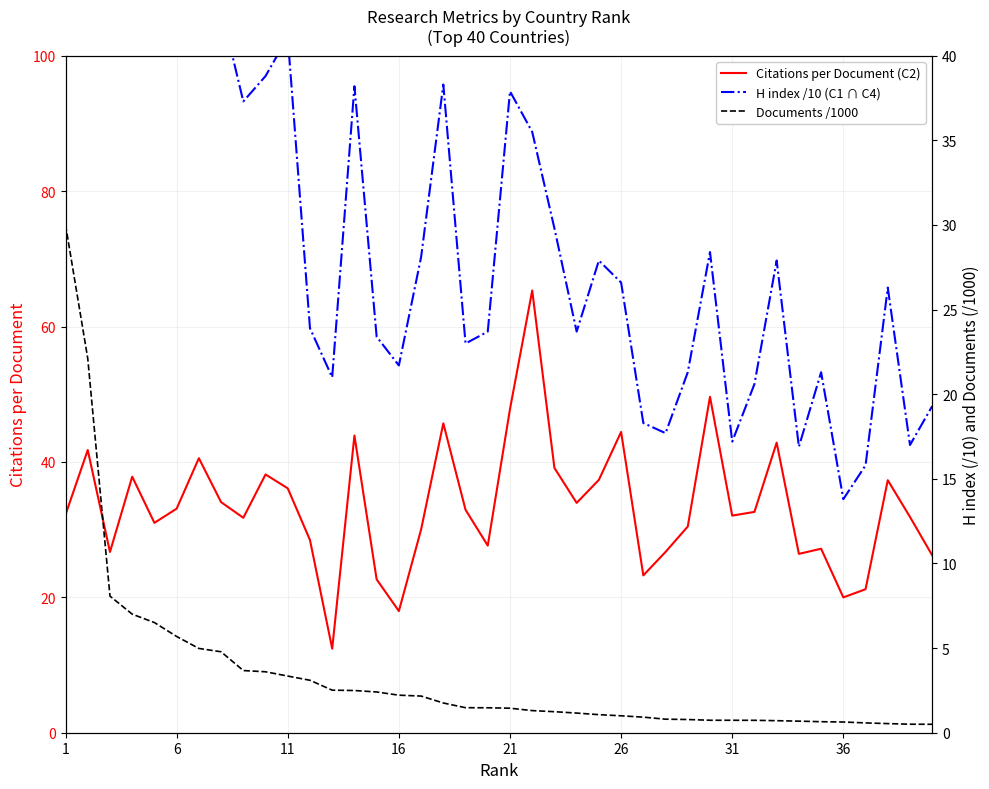

What is the minimum value for Citations per Document (C2)?

12.4